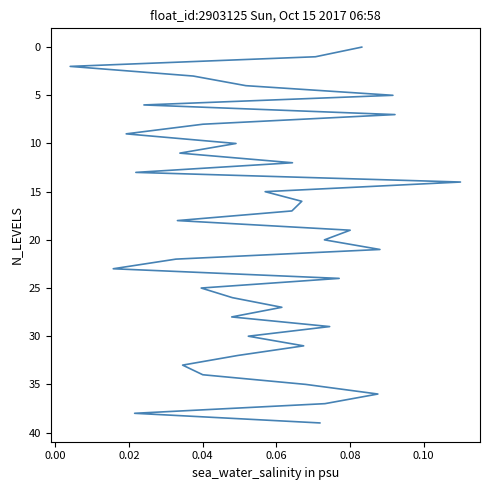

How many lines are shown in the chart?

1